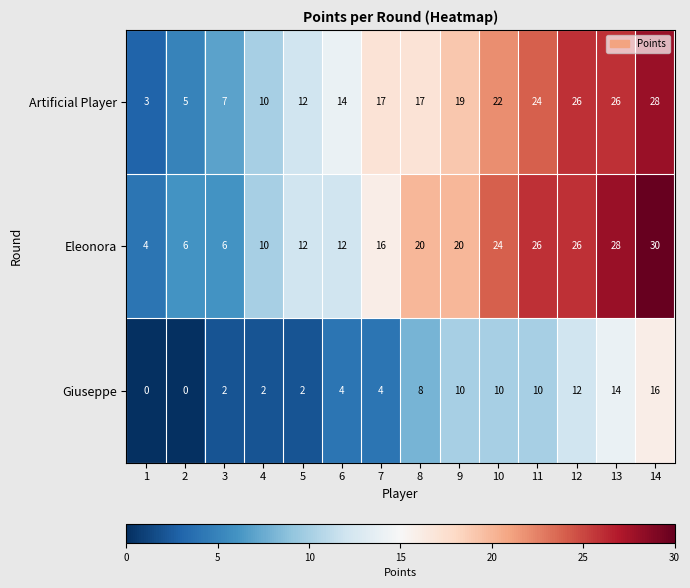

Which label corresponds to the largest value in the chart?

14